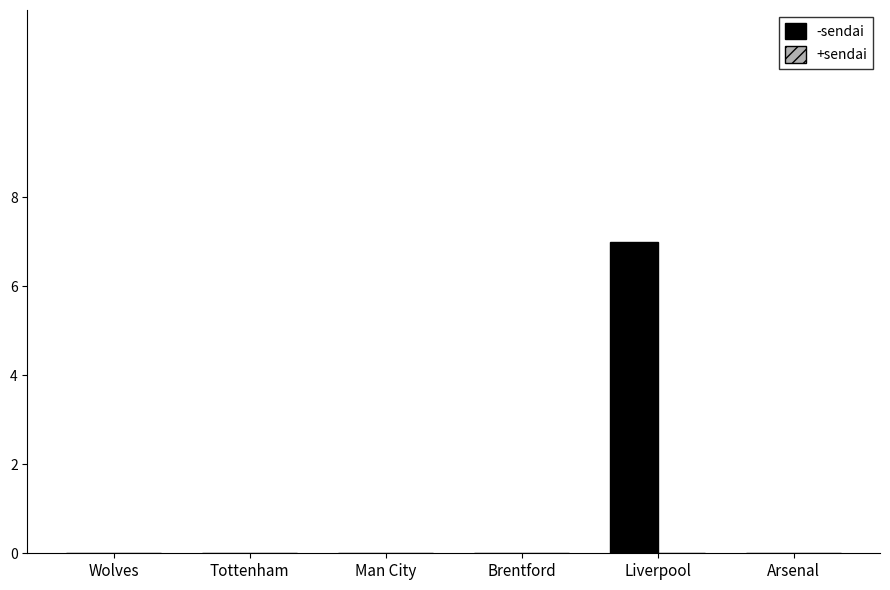

Reading left to right, list all the values displayed in this chart.

Wolves=0	Tottenham=0	Man City=0	Brentford=0	Liverpool=7	Arsenal=0